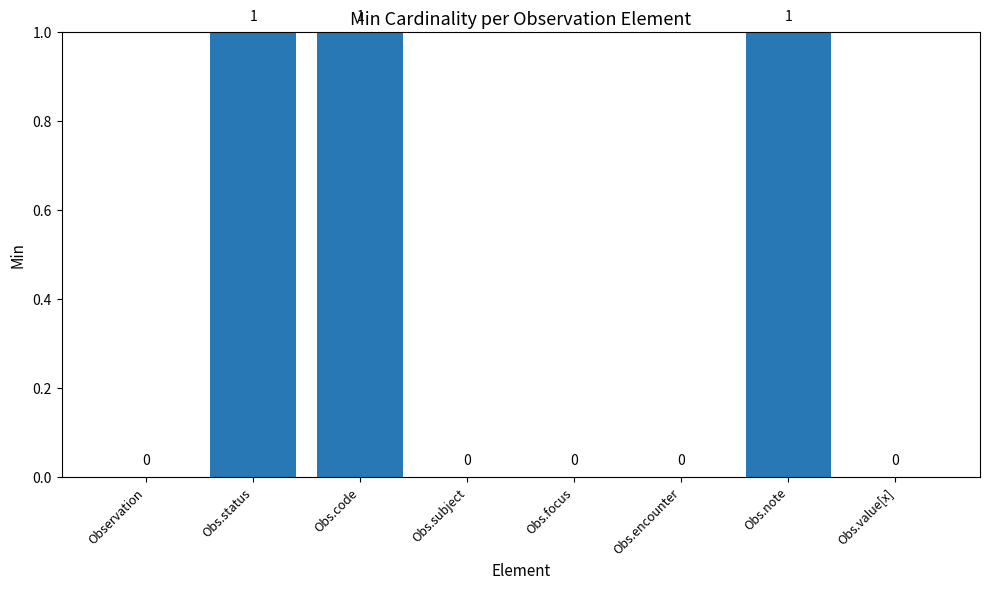

What is the sum of the values at Obs.subject and Obs.note?

1